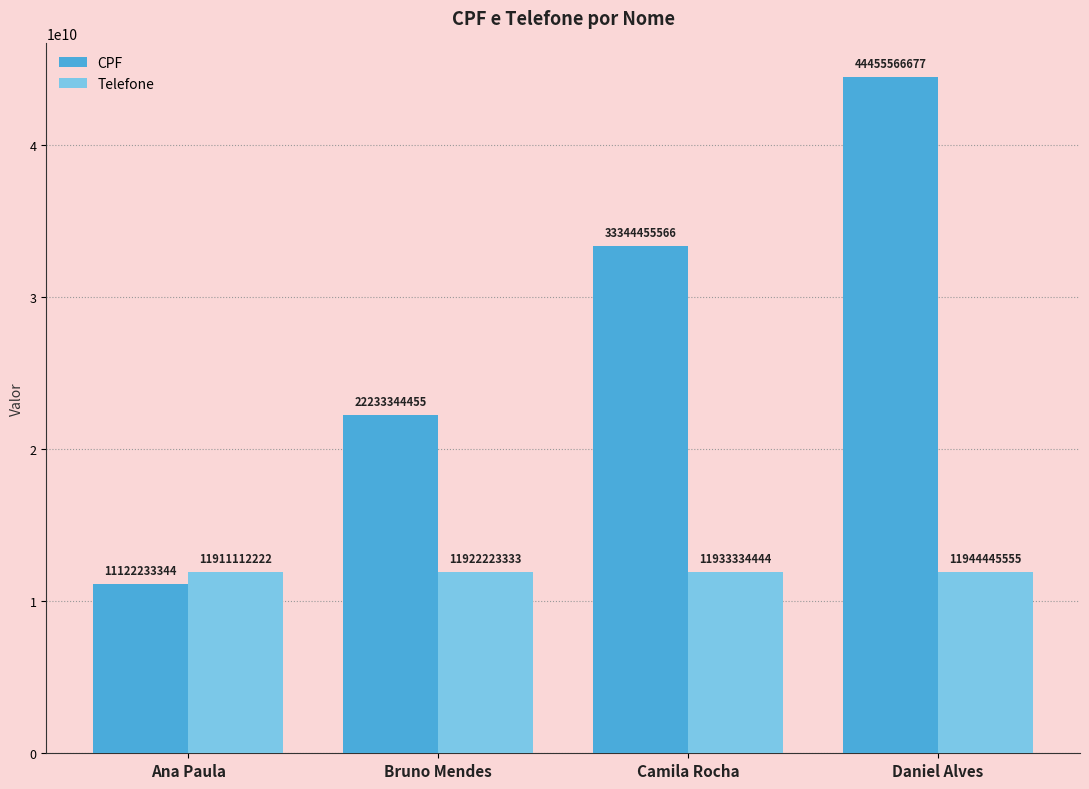

What is the label of the 4th bar from the right?

Ana Paula